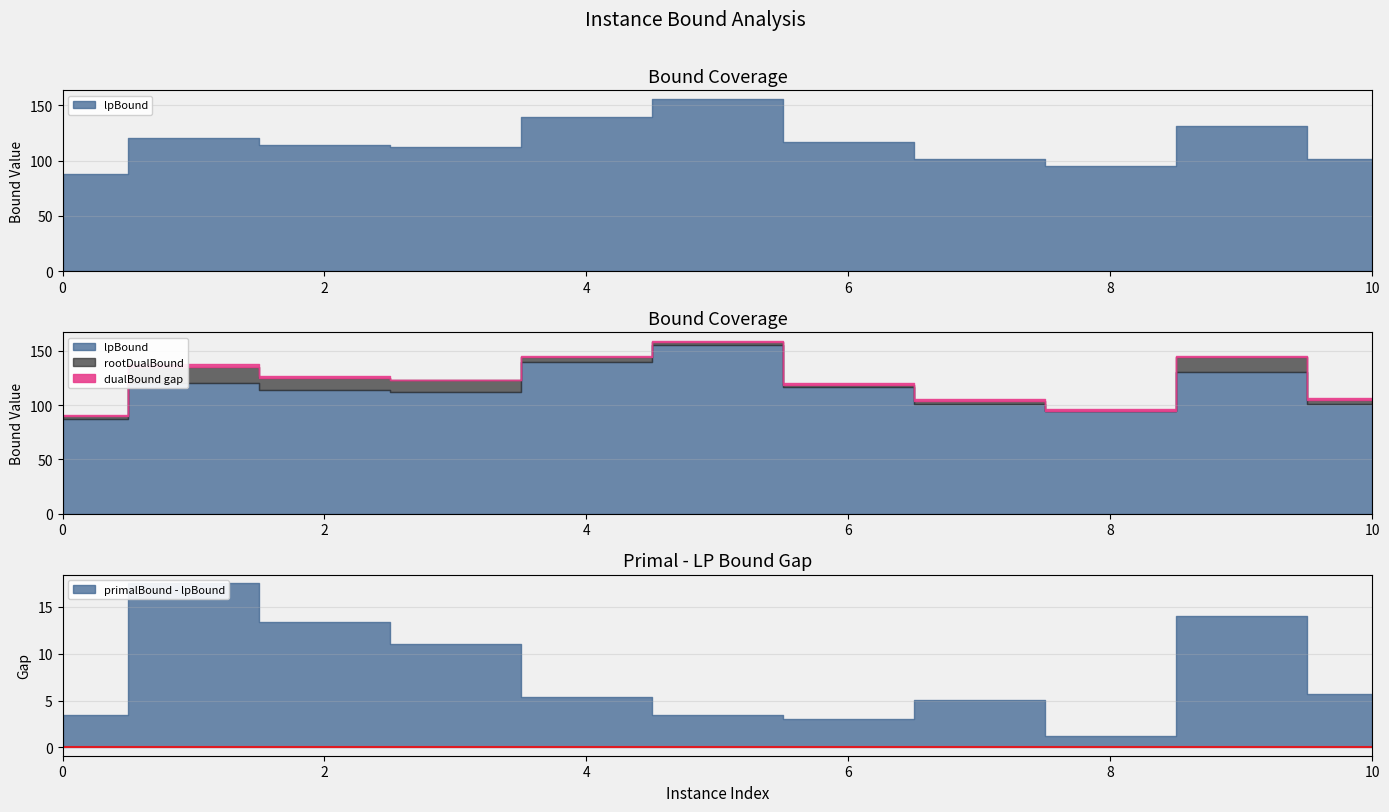

What is the difference between the maximum and minimum values in the dualBound series?

68.0